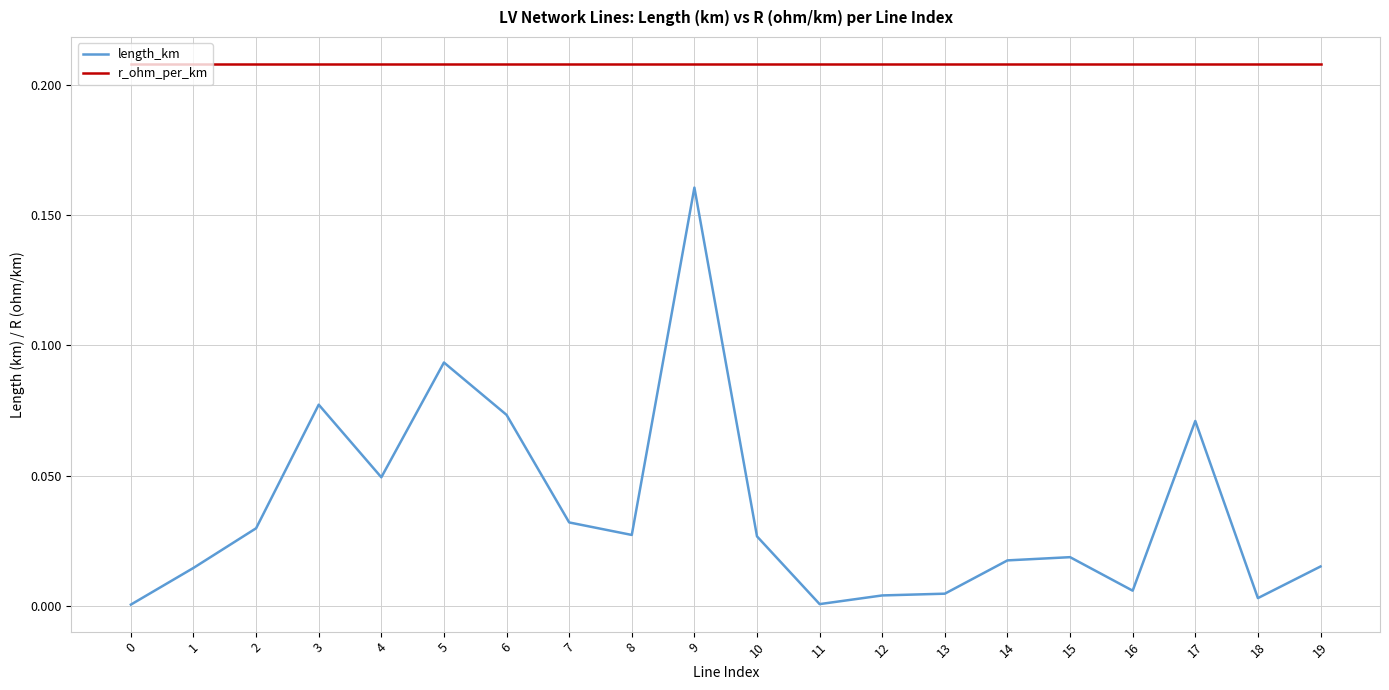

True or false: r_ohm_per_km and length_km intersect in this chart.

False